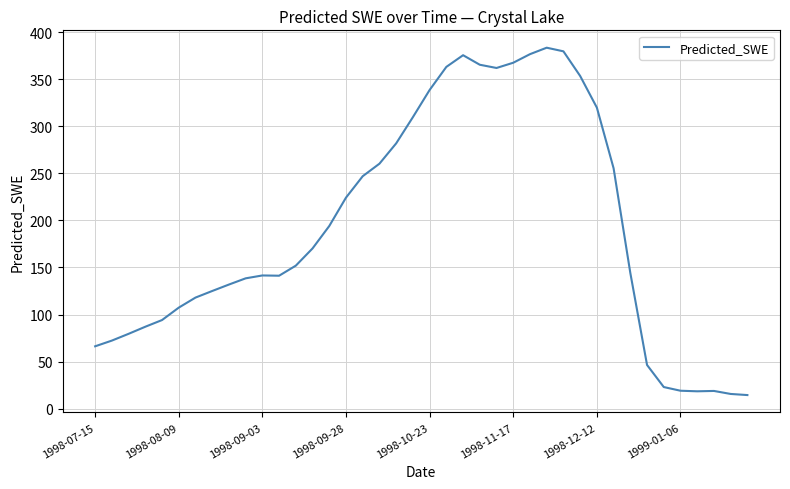

What is the difference between the maximum and minimum values?

369.3